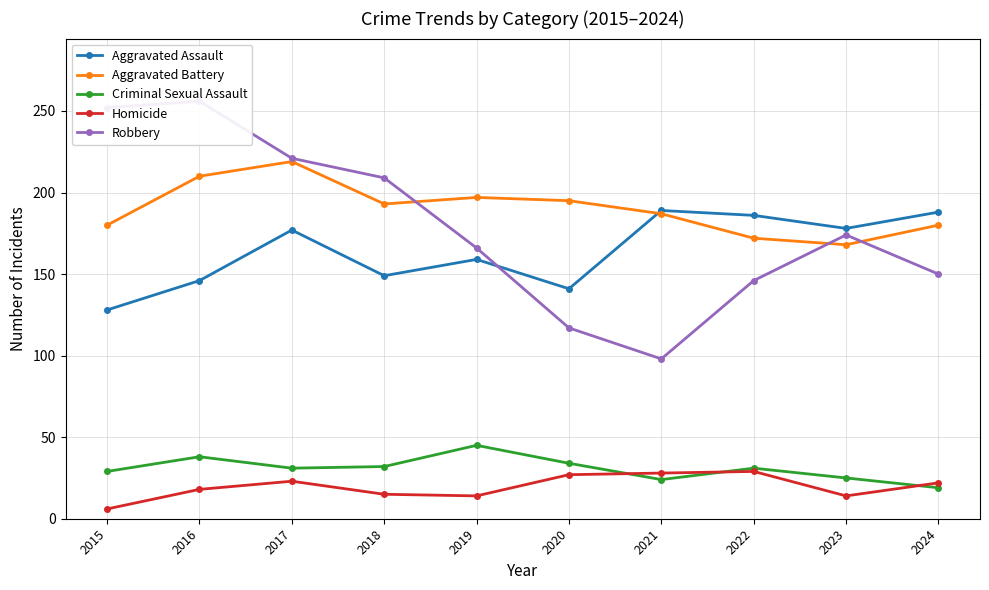

Which series has the largest total across all categories?

Aggravated Battery